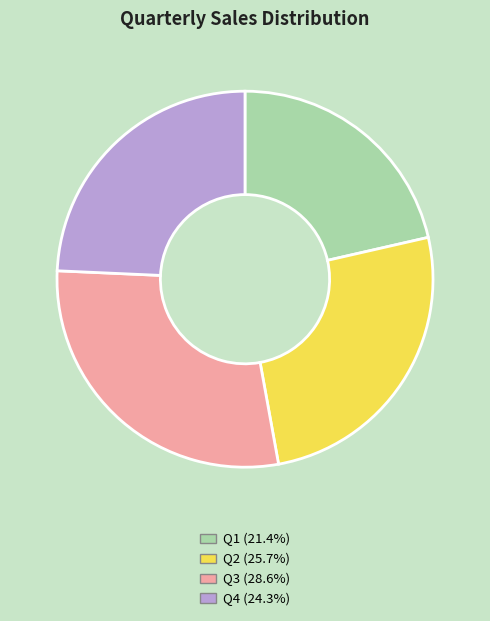

The Q3 slice represents 20% of the pie. True or false?

False